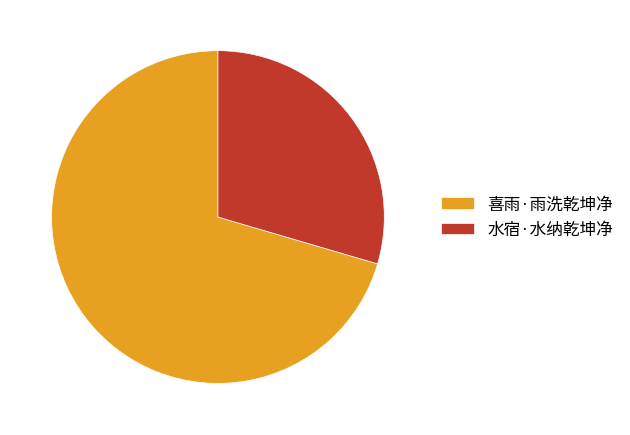

Rank the categories by value from highest to lowest.

喜雨·雨洗乾坤净, 水宿·水纳乾坤净